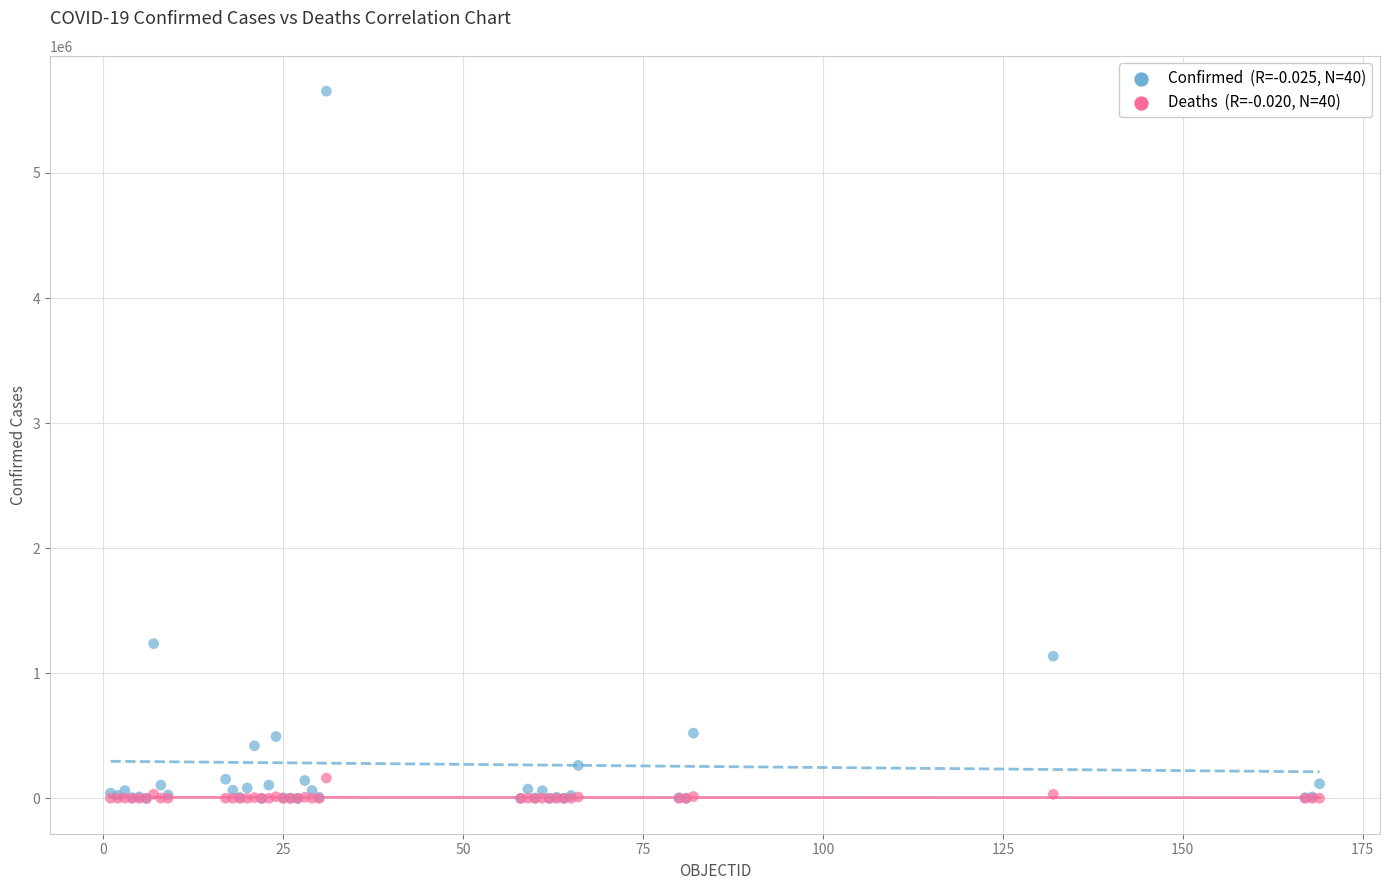

Across all series, what Y value is closest to 2826780?

1236851